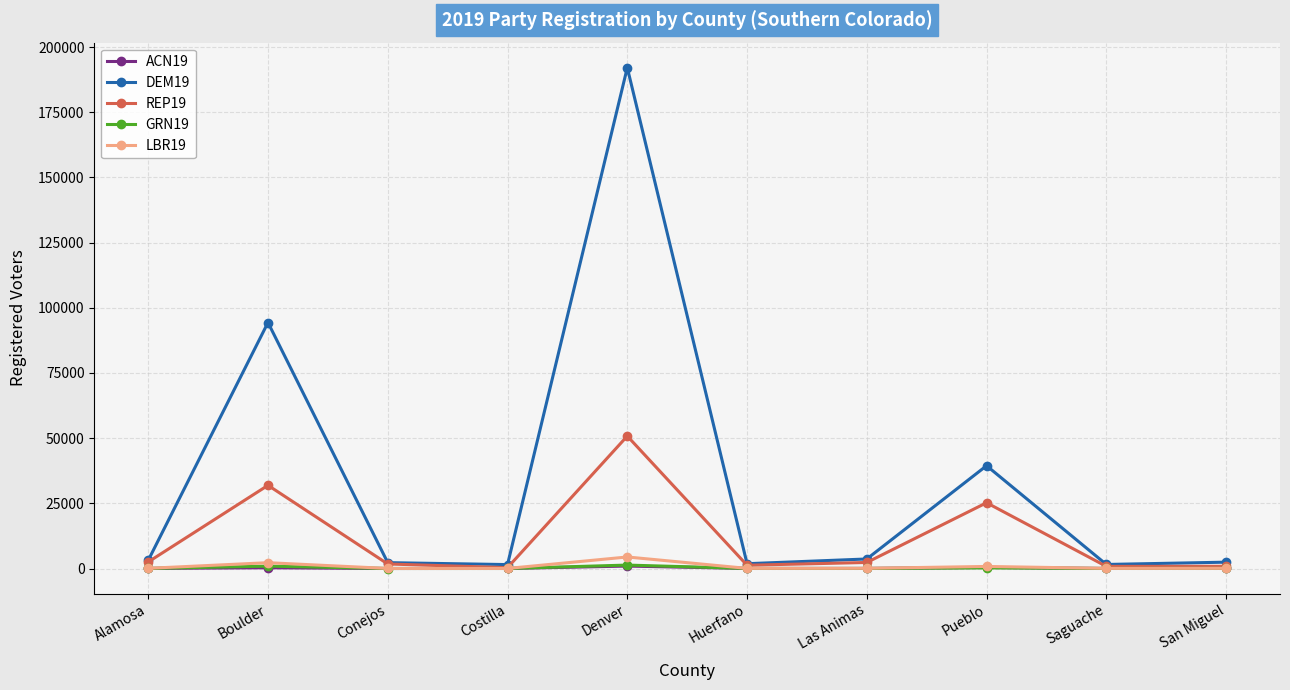

Which series has the widest spread of values?

DEM19